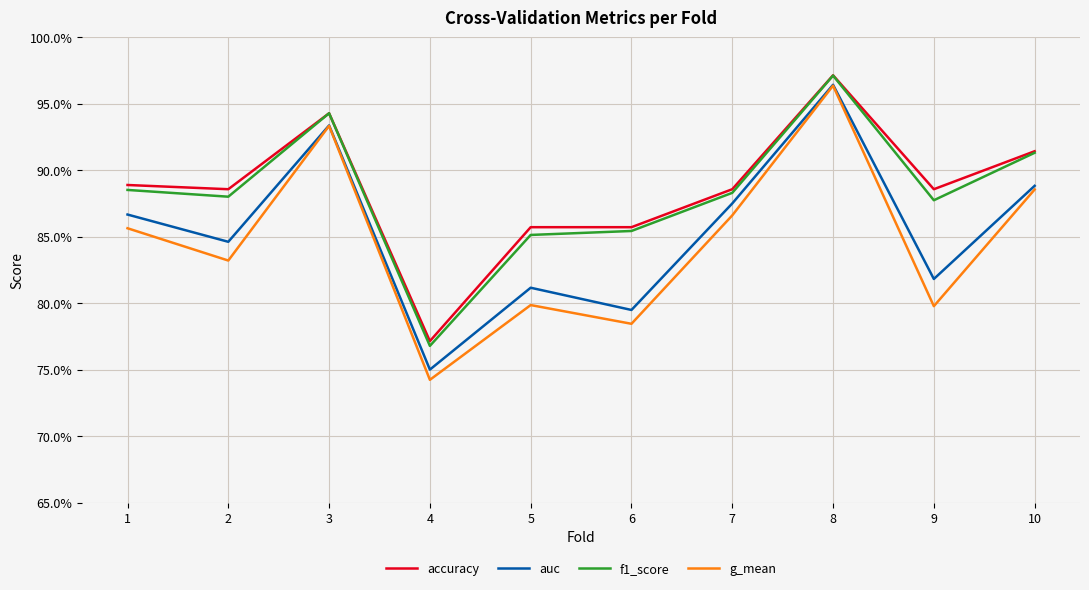

What is the sum of the auc values at 4 and 7?

1.6